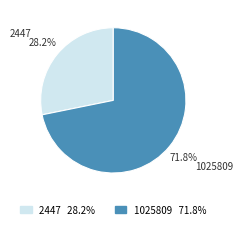

Count the number of slices in the pie.

2